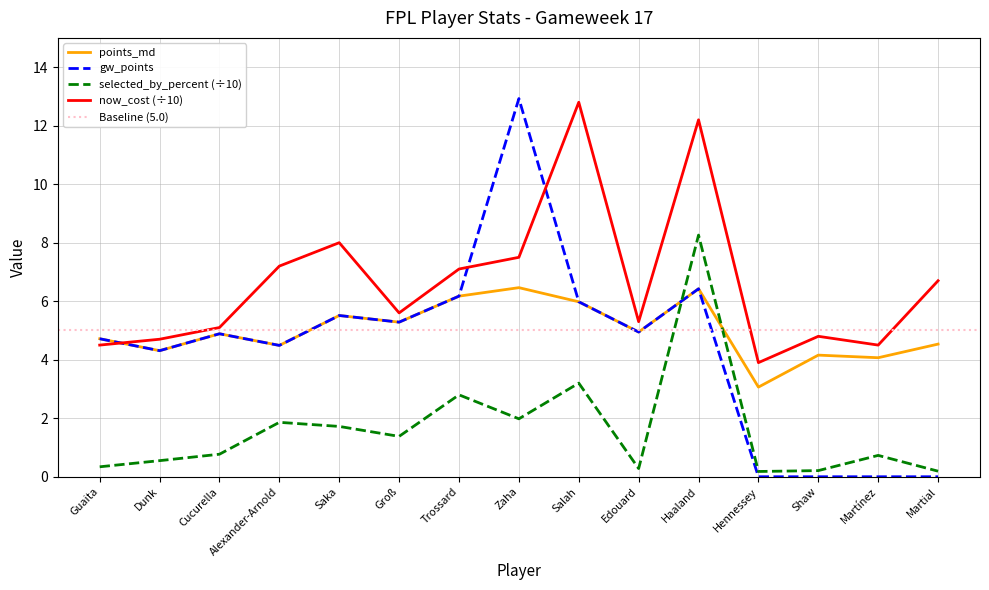

What is the difference between the maximum and minimum values in the gw_points series?

12.9